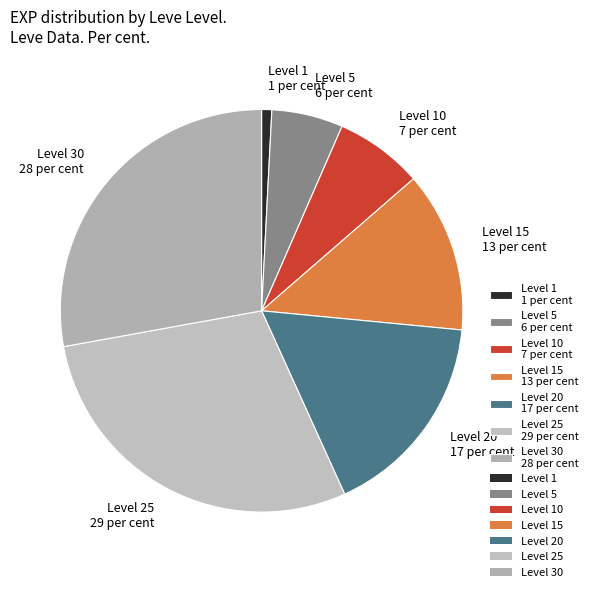

Rank the categories by value from lowest to highest.

Level 1 1 per cent, Level 5 6 per cent, Level 10 7 per cent, Level 15 13 per cent, Level 20 17 per cent, Level 30 28 per cent, Level 25 29 per cent